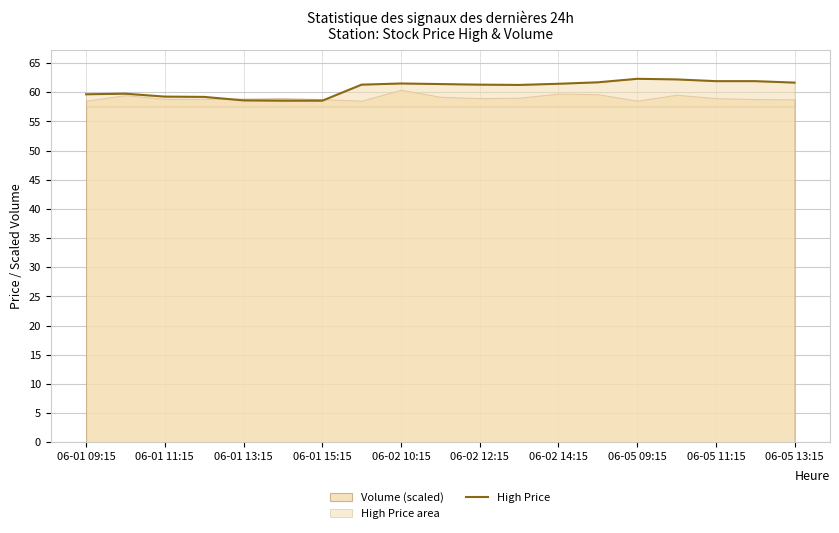

True or false: there are more than 1 points higher than both neighbors.

True